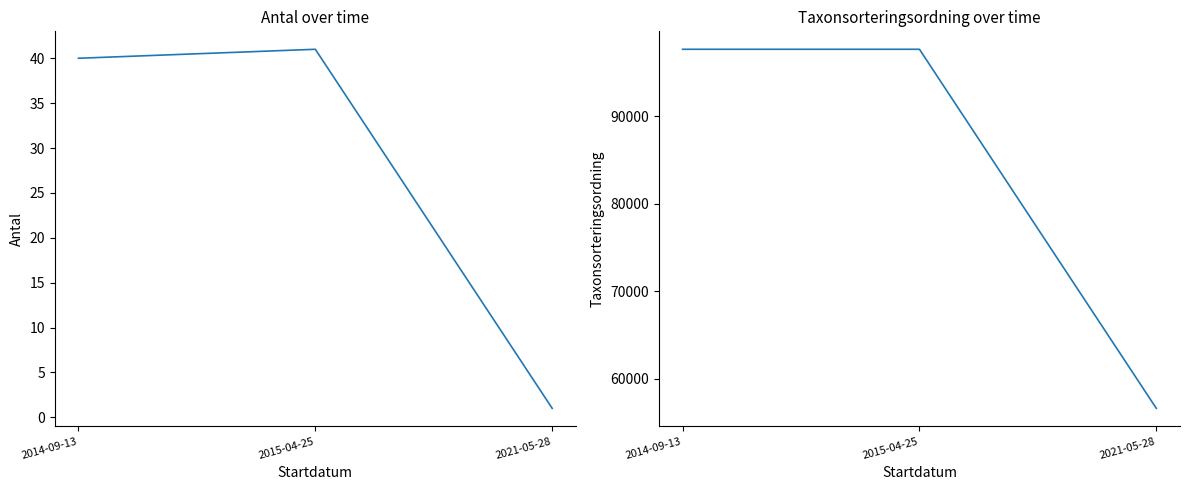

Reading left to right, what are all the values shown in this chart?

Antal: 2014-09-13=40	2015-04-25=41	2021-05-28=1
Taxonsorteringsordning: 2014-09-13=97655	2015-04-25=97655	2021-05-28=56632